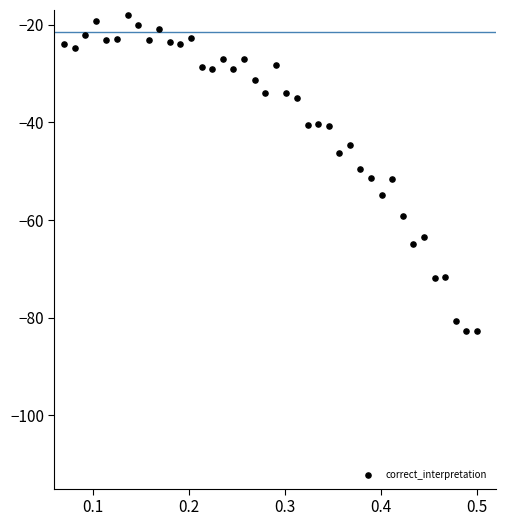

What is the range of X values (max minus min)?

0.4